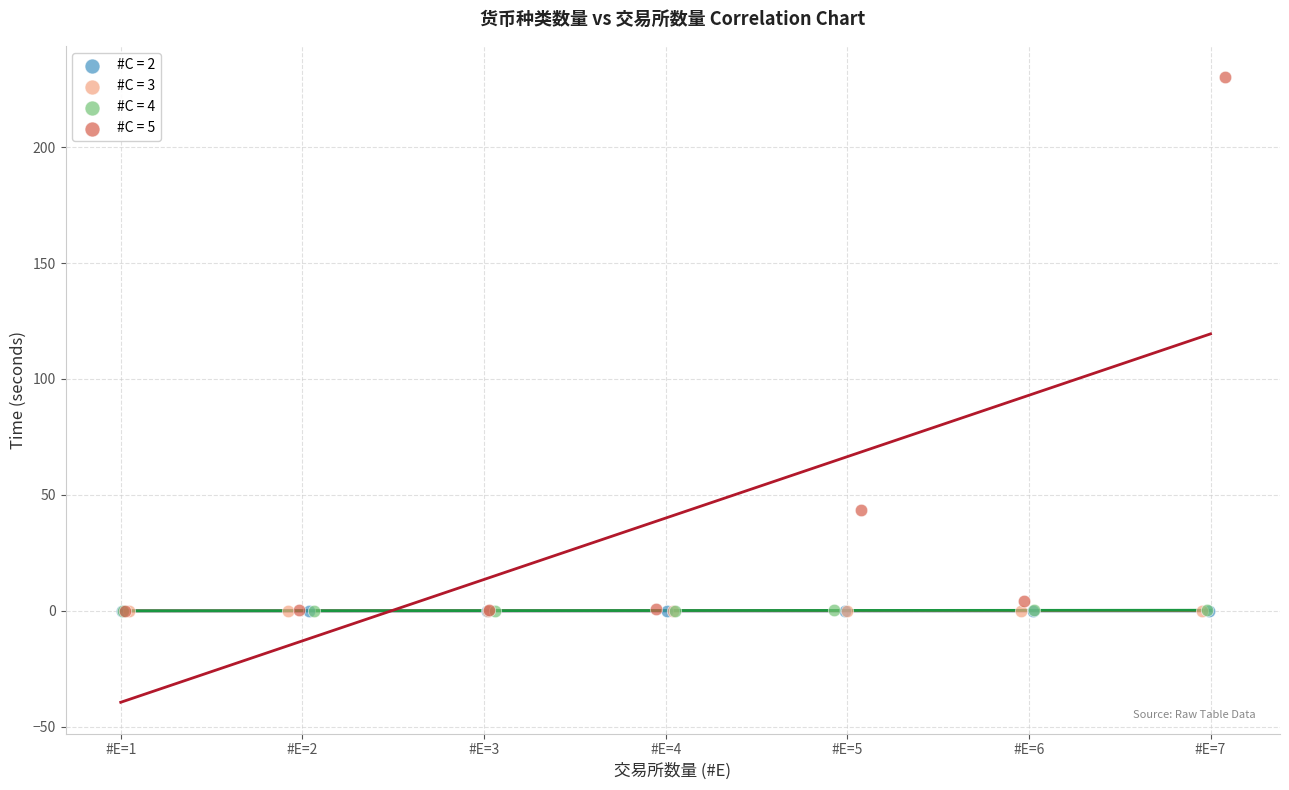

What are all the series names shown in the legend?

#C = 2, #C = 3, #C = 4, #C = 5